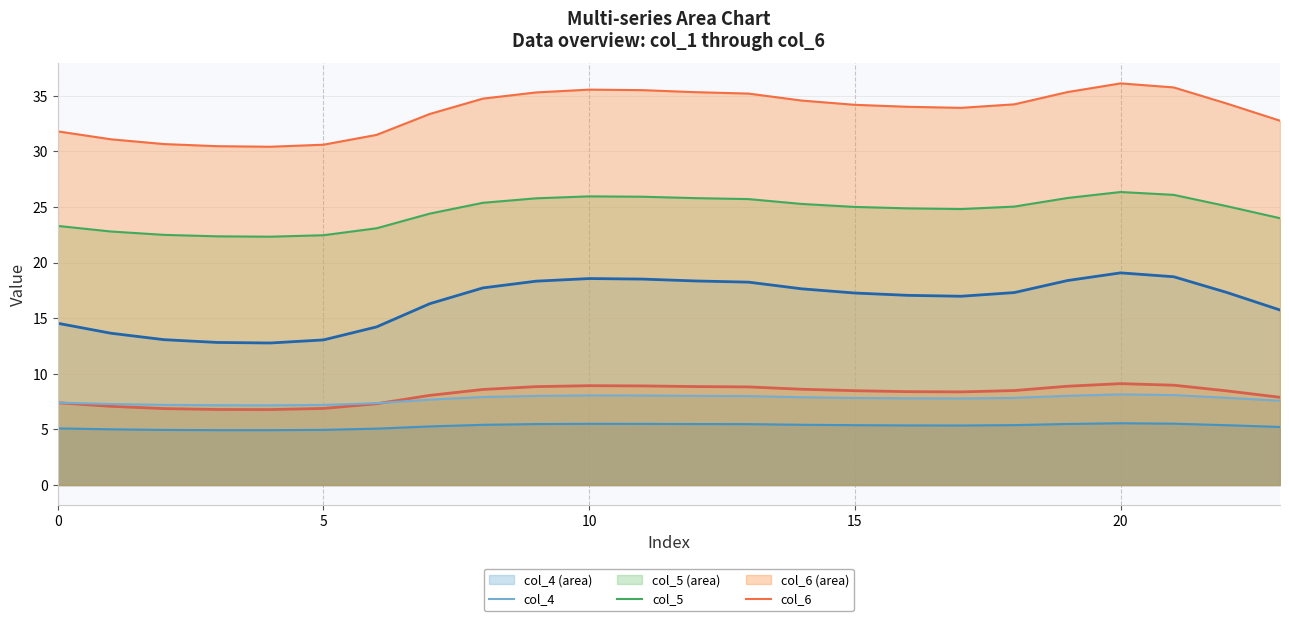

What is the greatest value displayed?

36.1